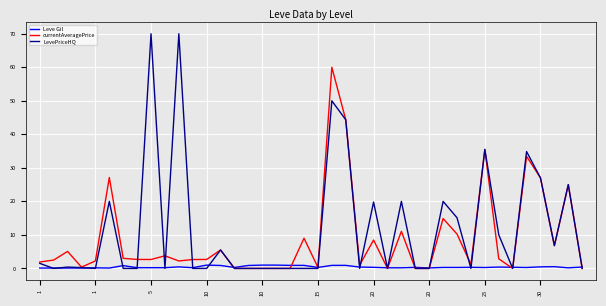

Which series has the largest range (max minus min)?

LevePriceHQ